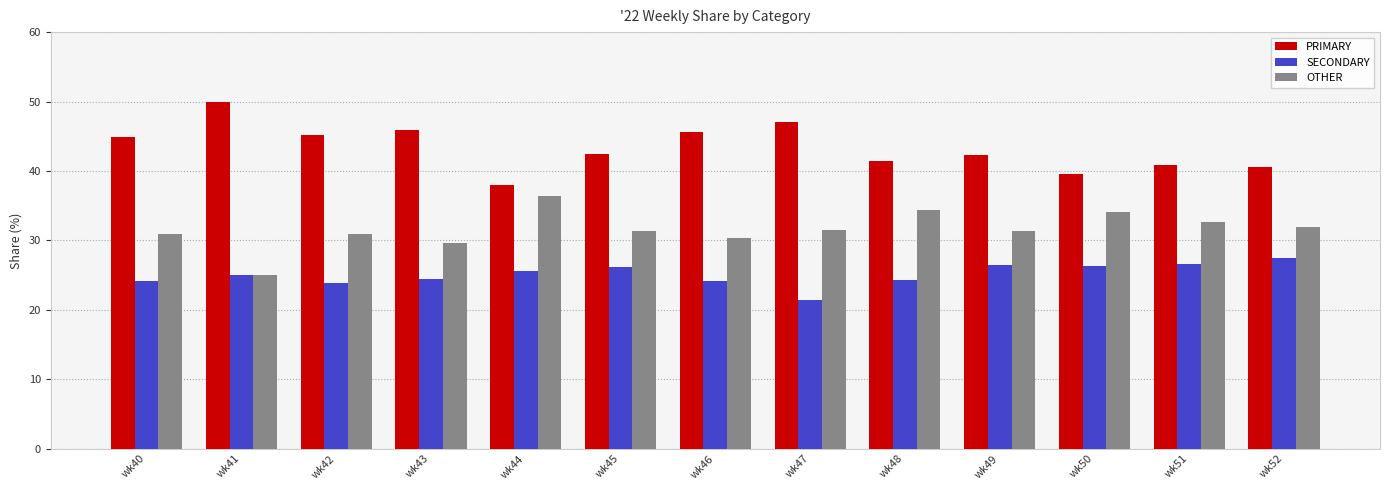

What is the value of the PRIMARY bar at the 7th from the left?

45.5